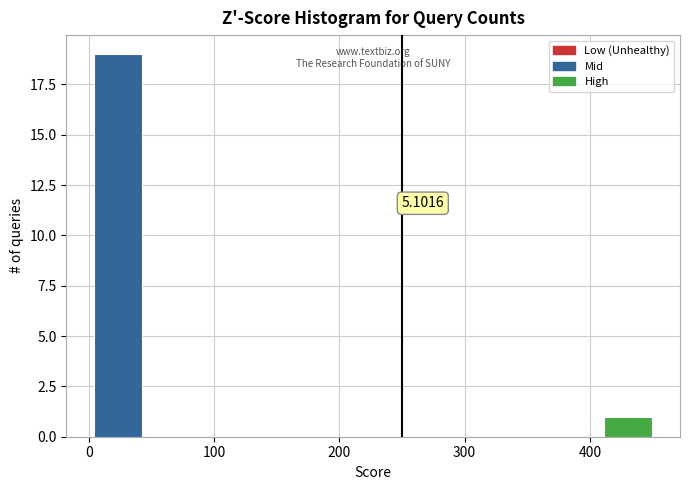

Which range on the x-axis has the tallest bar?

0 to 50